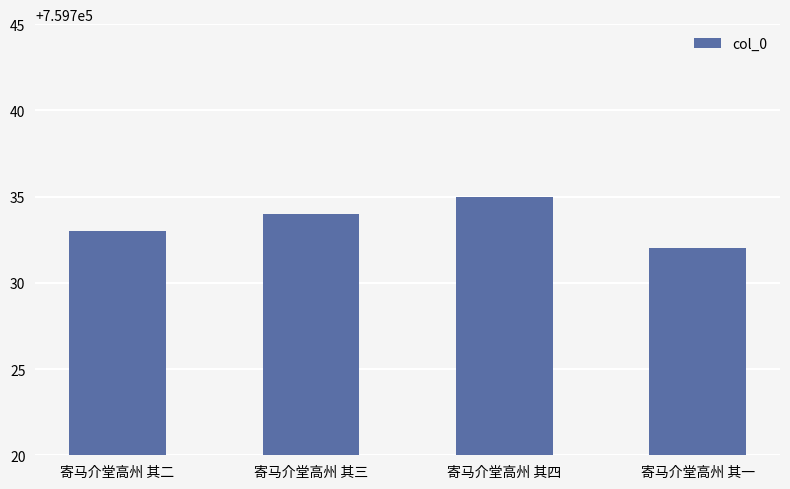

What is the approximate value at 寄马介堂高州 其一?

759732